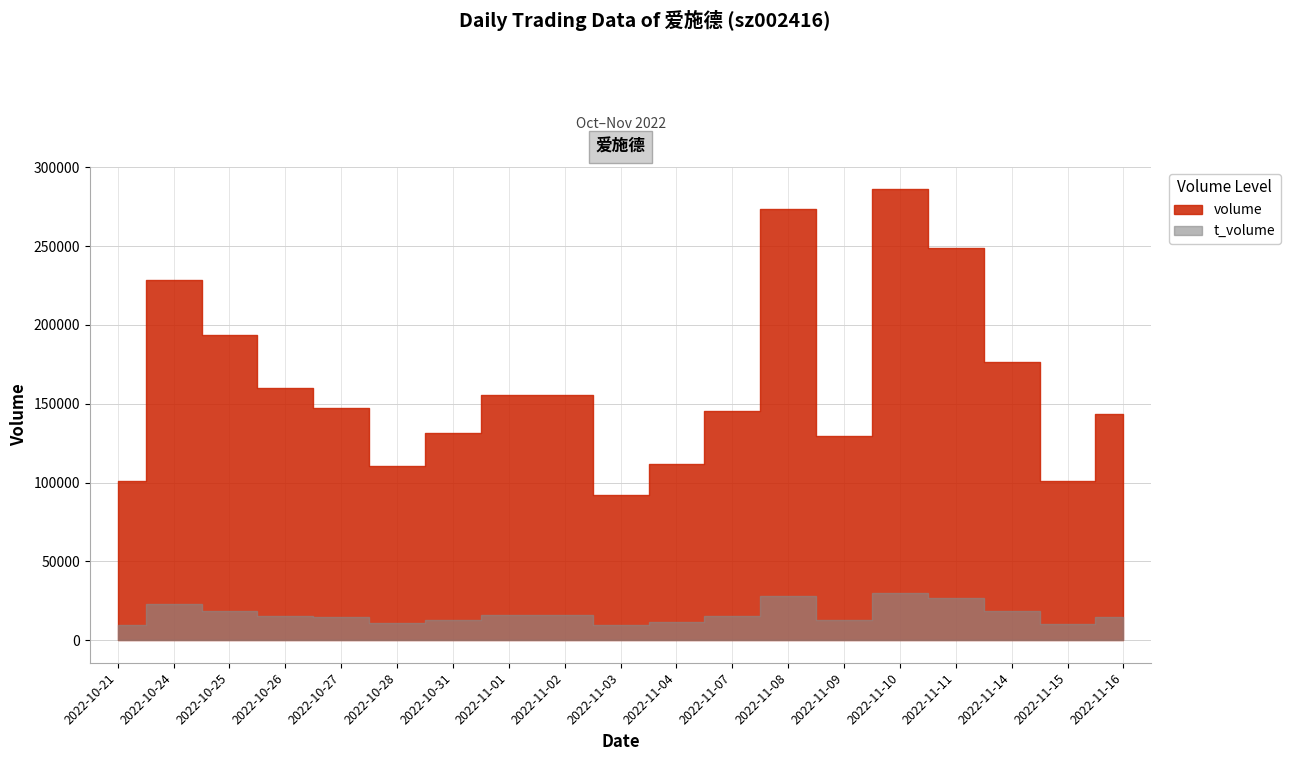

True or false: volume has a value of 155433.0 at 2022-11-02.

True